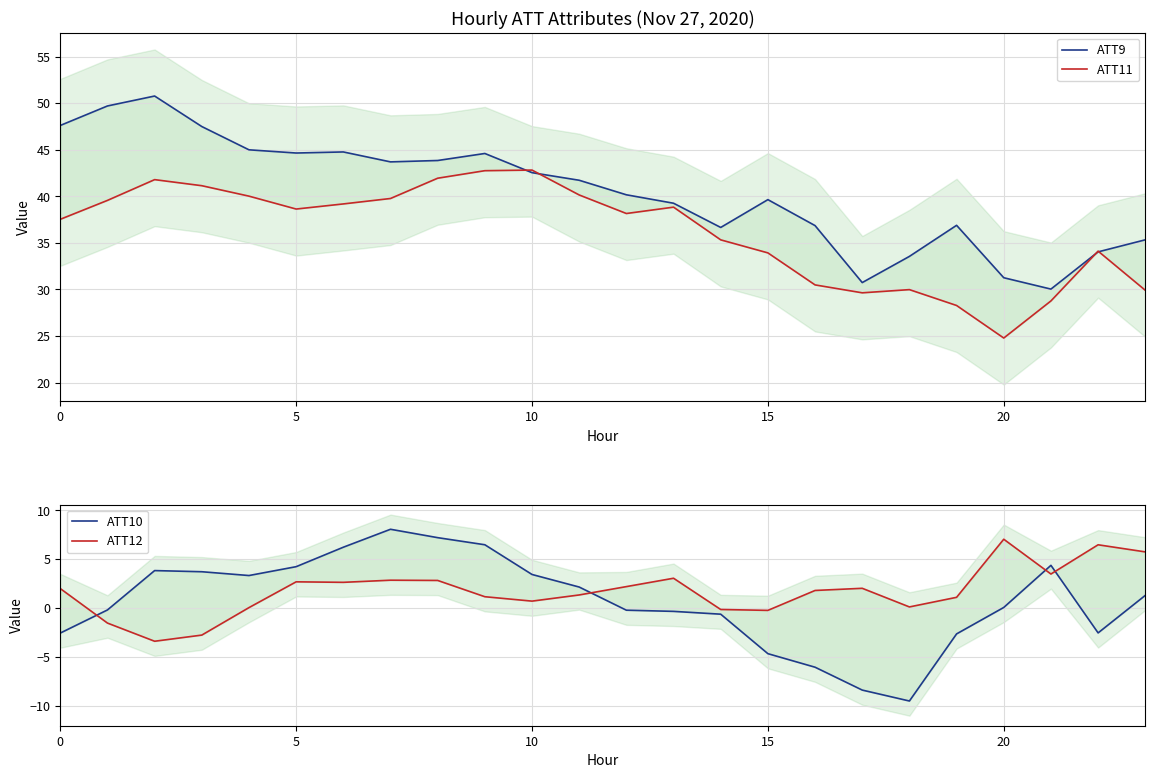

What is the difference between the highest and lowest values at 9?

43.4